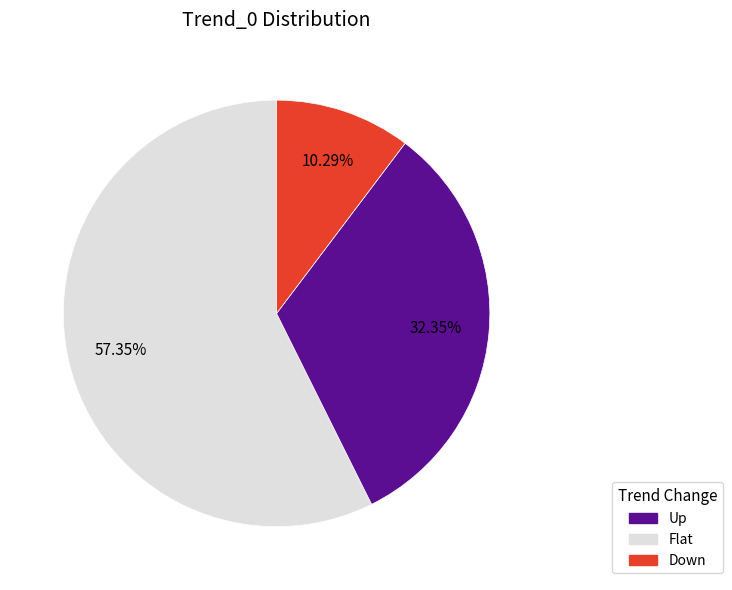

Does any single category account for the majority?

Yes